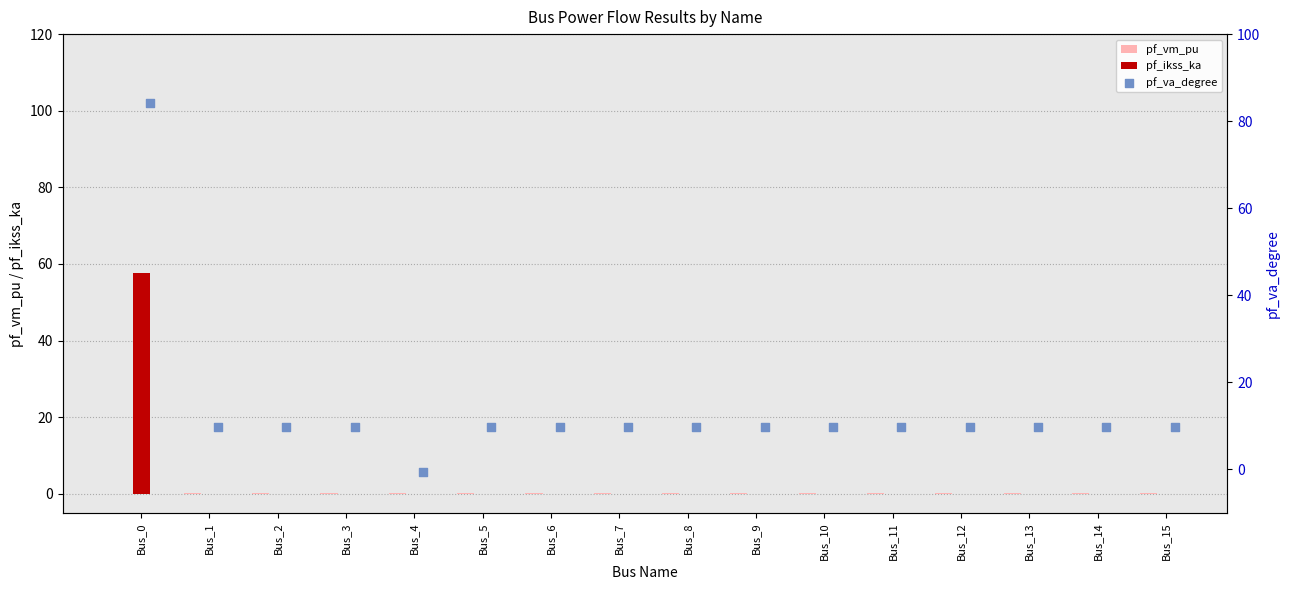

Which series reaches the maximum Y coordinate?

pf_va_degree